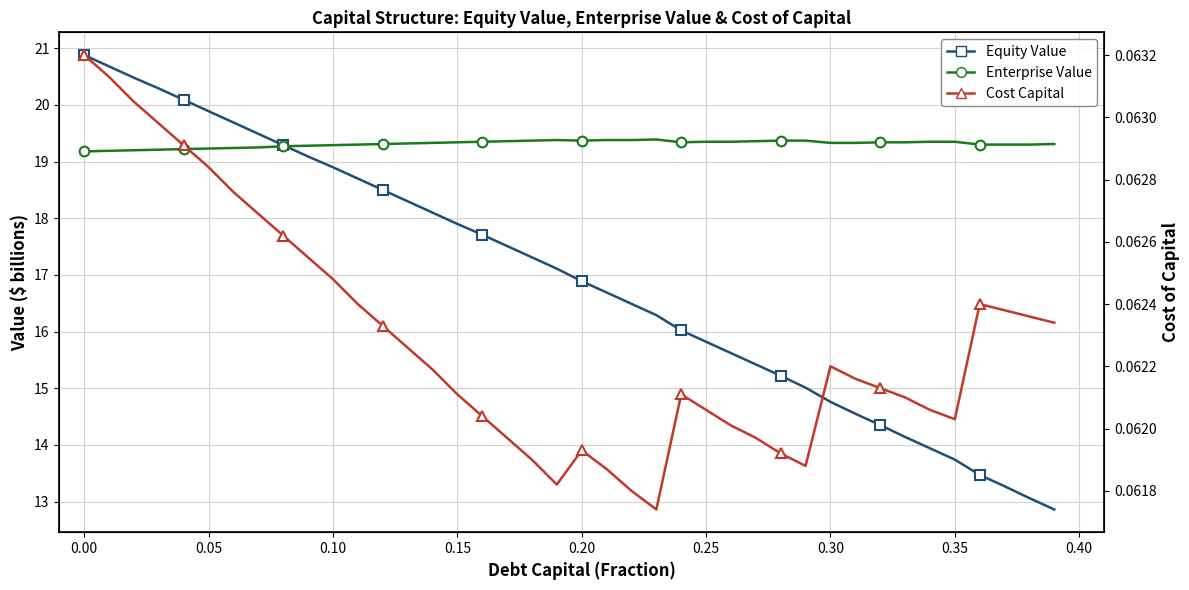

Which series has the largest range (max minus min)?

Equity Value